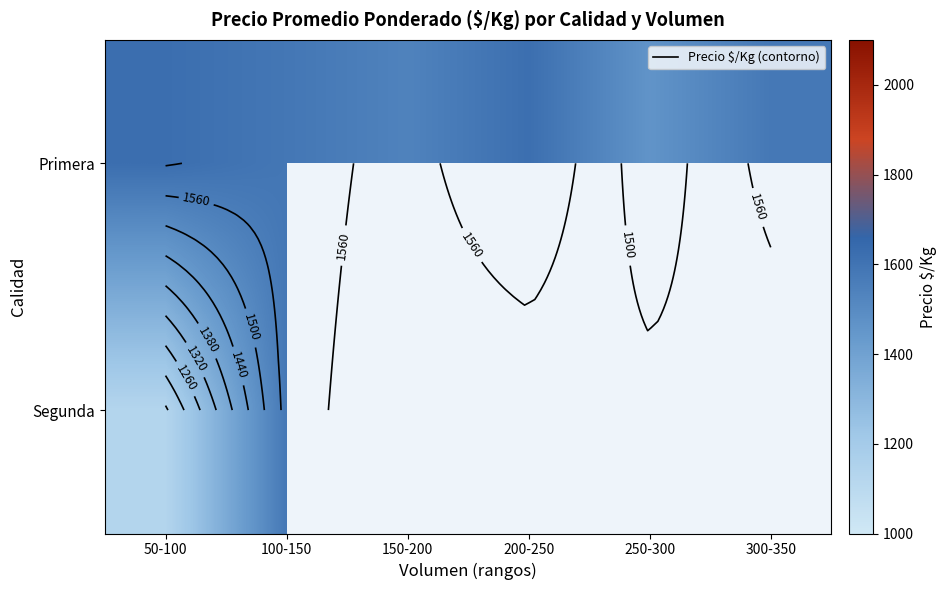

How many data points does each series have?

6